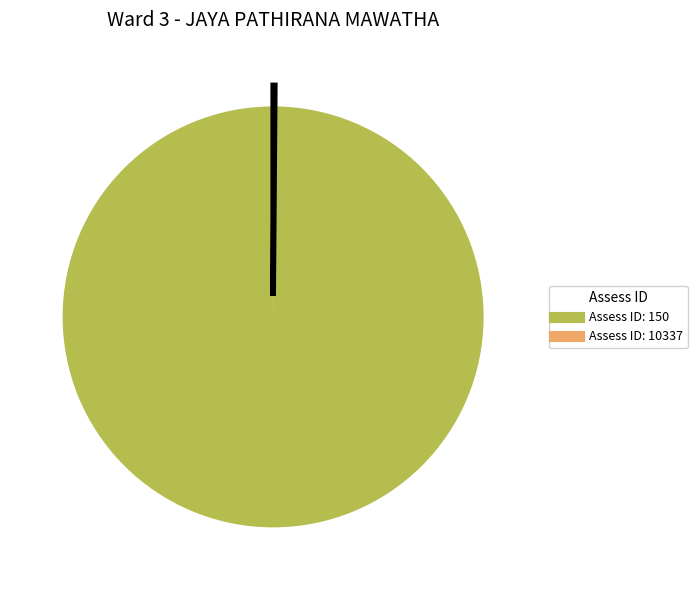

Is there any slice that represents more than half of the pie?

Yes